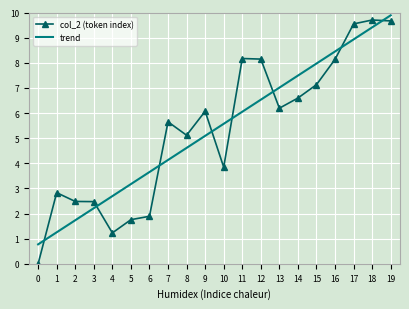

What is the greatest value displayed?

9.9